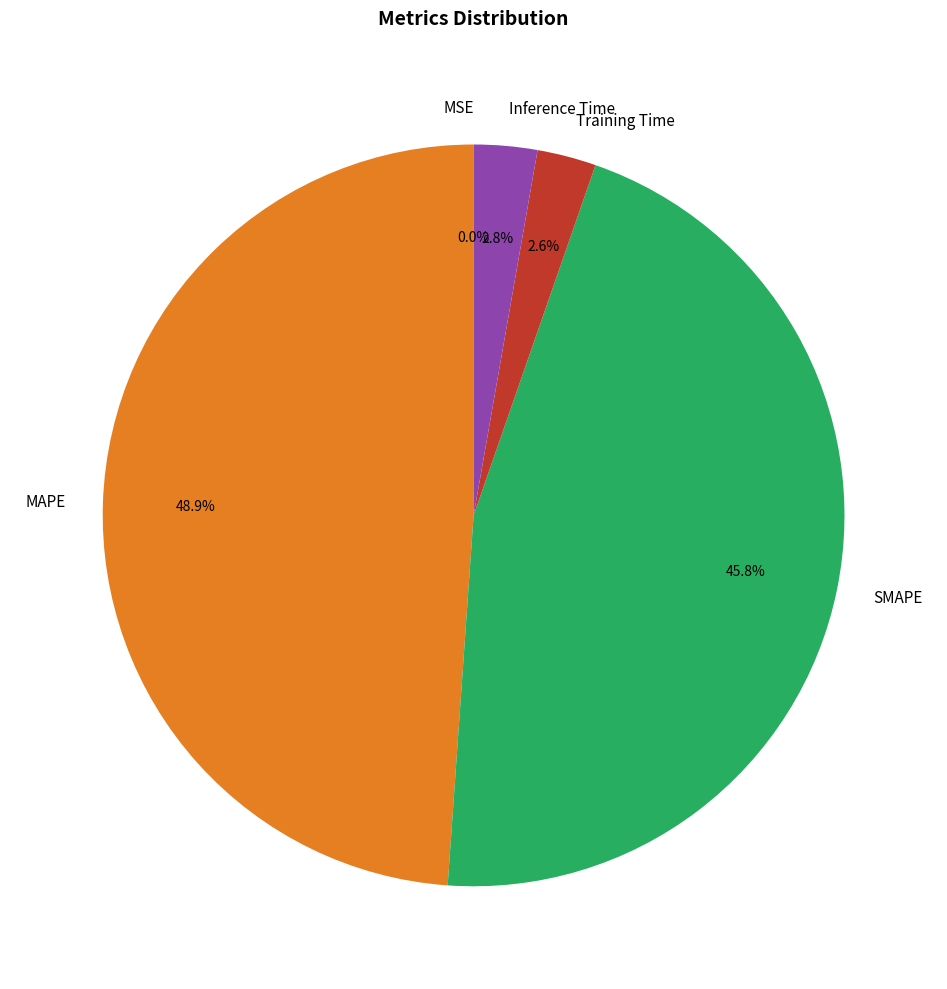

Which category has the biggest portion of the pie?

MAPE